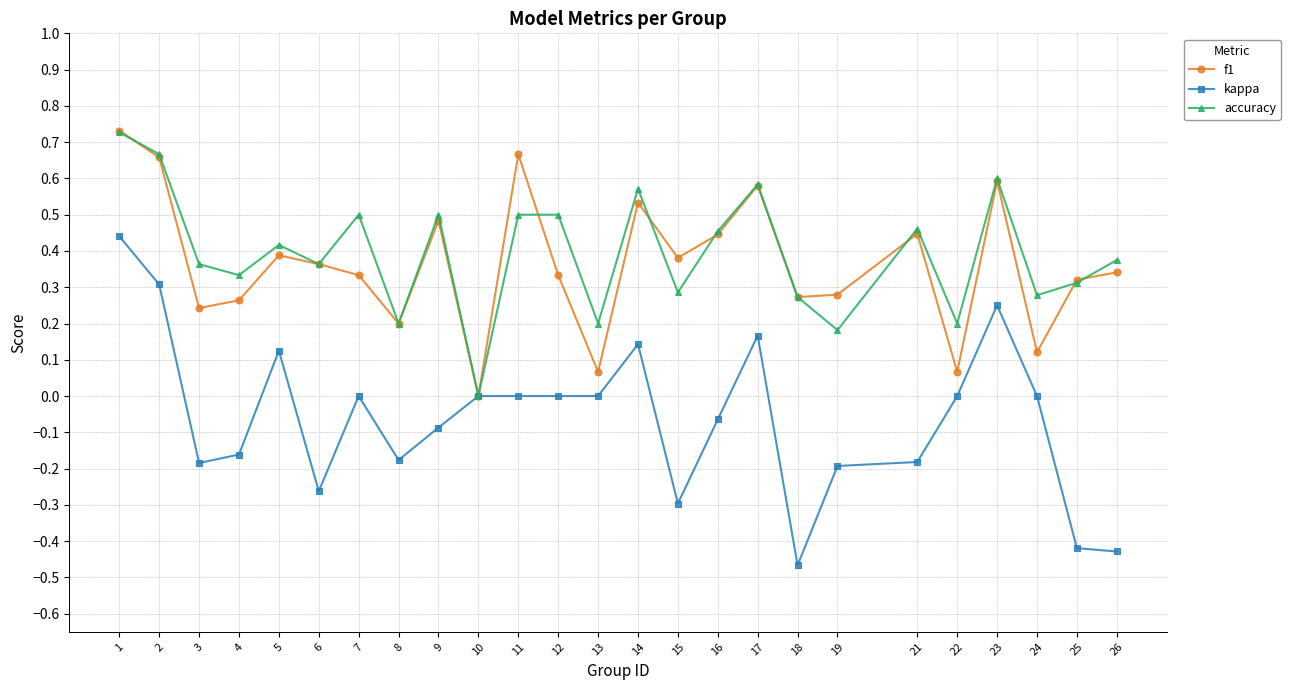

What is the total value across all series at 17?

1.3